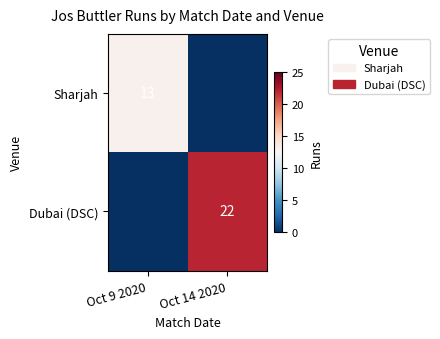

The value of Sharjah at Oct 9 2020 is 8. True or false?

False